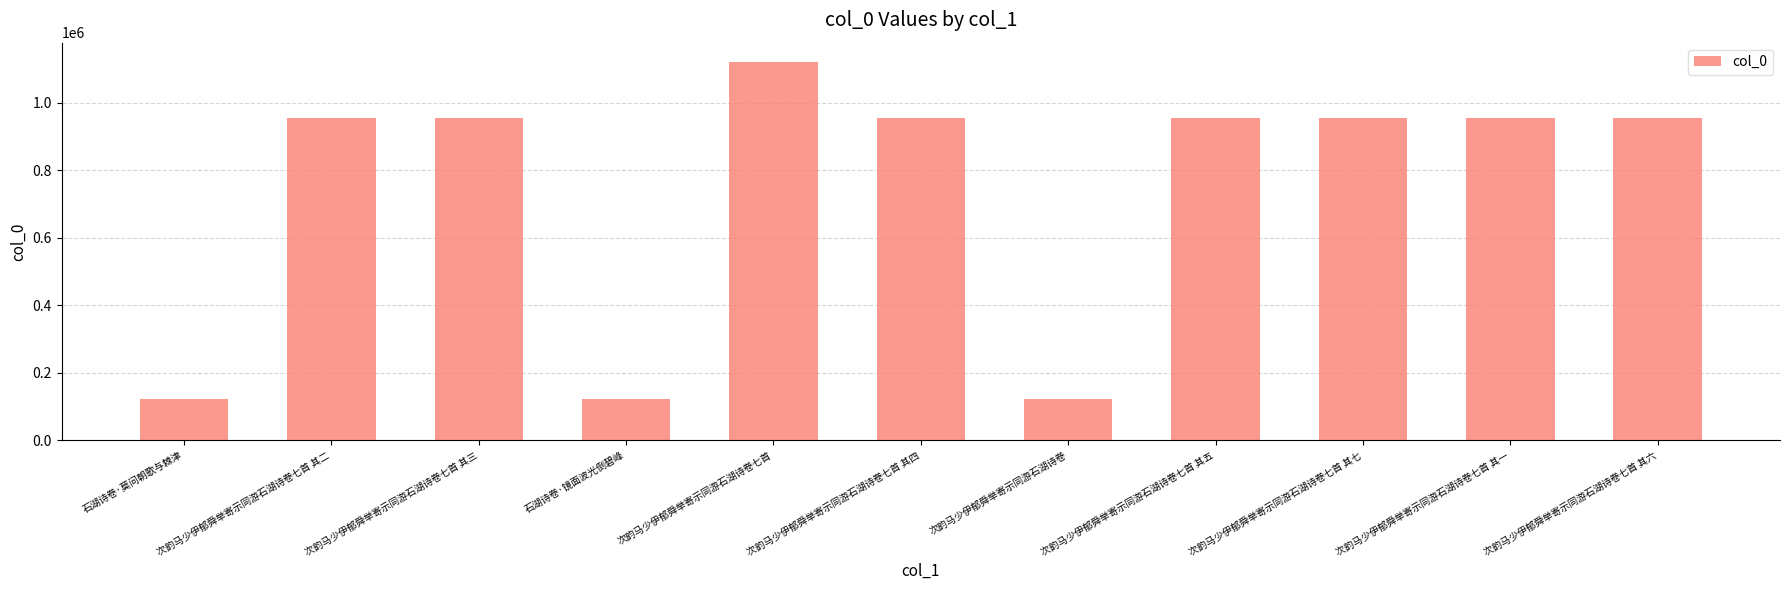

What is the smallest value displayed?

122445